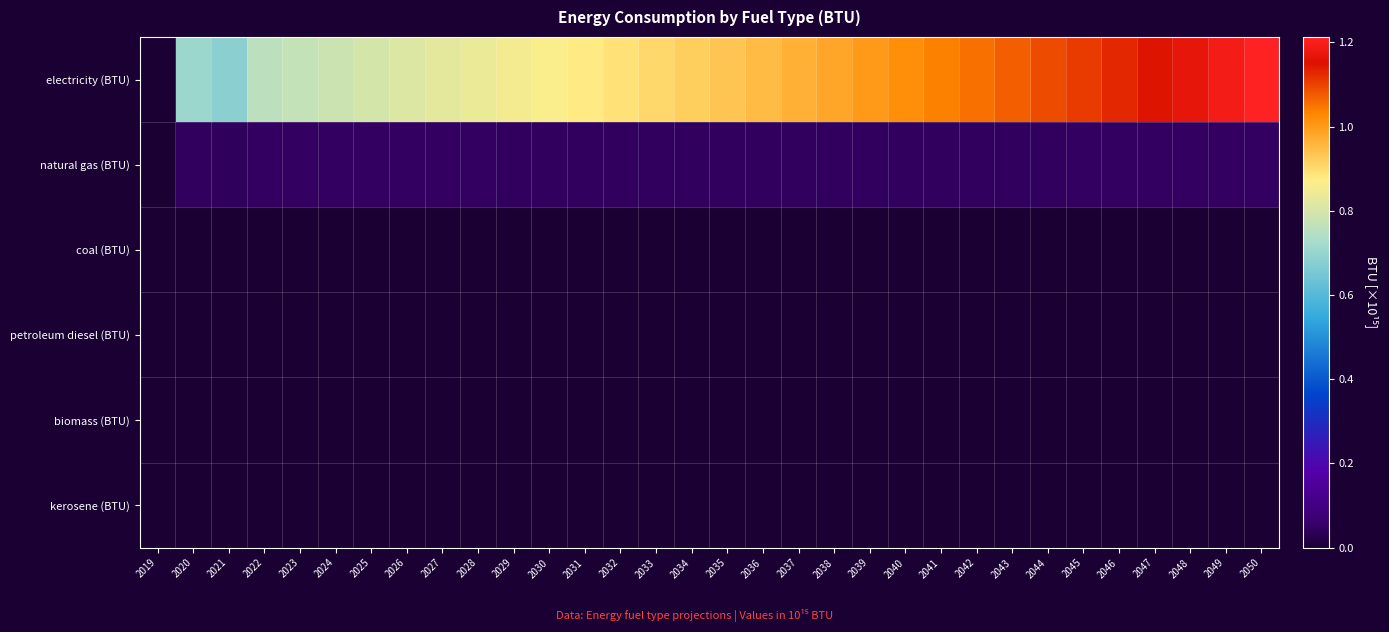

Reading left to right, what are all the values shown in this chart?

electricity (BTU): 2019=0.0	2020=0.7	2021=0.7	2022=0.8	2023=0.8	2024=0.8	2025=0.8	2026=0.8	2027=0.8	2028=0.8	2029=0.9	2030=0.9	2031=0.9	2032=0.9	2033=0.9	2034=0.9	2035=0.9	2036=1.0	2037=1.0	2038=1.0	2039=1.0	2040=1.0	2041=1.0	2042=1.1	2043=1.1	2044=1.1	2045=1.1	2046=1.1	2047=1.1	2048=1.2	2049=1.2	2050=1.2
natural gas (BTU): 2019=0.0	2020=0.0	2021=0.0	2022=0.0	2023=0.0	2024=0.0	2025=0.0	2026=0.0	2027=0.0	2028=0.0	2029=0.0	2030=0.0	2031=0.0	2032=0.0	2033=0.0	2034=0.0	2035=0.0	2036=0.0	2037=0.0	2038=0.0	2039=0.0	2040=0.0	2041=0.0	2042=0.0	2043=0.0	2044=0.0	2045=0.0	2046=0.0	2047=0.0	2048=0.0	2049=0.0	2050=0.0
coal (BTU): 2019=0.0	2020=0.0	2021=0.0	2022=0.0	2023=0.0	2024=0.0	2025=0.0	2026=0.0	2027=0.0	2028=0.0	2029=0.0	2030=0.0	2031=0.0	2032=0.0	2033=0.0	2034=0.0	2035=0.0	2036=0.0	2037=0.0	2038=0.0	2039=0.0	2040=0.0	2041=0.0	2042=0.0	2043=0.0	2044=0.0	2045=0.0	2046=0.0	2047=0.0	2048=0.0	2049=0.0	2050=0.0
petroleum diesel (BTU): 2019=0.0	2020=0.0	2021=0.0	2022=0.0	2023=0.0	2024=0.0	2025=0.0	2026=0.0	2027=0.0	2028=0.0	2029=0.0	2030=0.0	2031=0.0	2032=0.0	2033=0.0	2034=0.0	2035=0.0	2036=0.0	2037=0.0	2038=0.0	2039=0.0	2040=0.0	2041=0.0	2042=0.0	2043=0.0	2044=0.0	2045=0.0	2046=0.0	2047=0.0	2048=0.0	2049=0.0	2050=0.0
biomass (BTU): 2019=0.0	2020=0.0	2021=0.0	2022=0.0	2023=0.0	2024=0.0	2025=0.0	2026=0.0	2027=0.0	2028=0.0	2029=0.0	2030=0.0	2031=0.0	2032=0.0	2033=0.0	2034=0.0	2035=0.0	2036=0.0	2037=0.0	2038=0.0	2039=0.0	2040=0.0	2041=0.0	2042=0.0	2043=0.0	2044=0.0	2045=0.0	2046=0.0	2047=0.0	2048=0.0	2049=0.0	2050=0.0
kerosene (BTU): 2019=0.0	2020=0.0	2021=0.0	2022=0.0	2023=0.0	2024=0.0	2025=0.0	2026=0.0	2027=0.0	2028=0.0	2029=0.0	2030=0.0	2031=0.0	2032=0.0	2033=0.0	2034=0.0	2035=0.0	2036=0.0	2037=0.0	2038=0.0	2039=0.0	2040=0.0	2041=0.0	2042=0.0	2043=0.0	2044=0.0	2045=0.0	2046=0.0	2047=0.0	2048=0.0	2049=0.0	2050=0.0